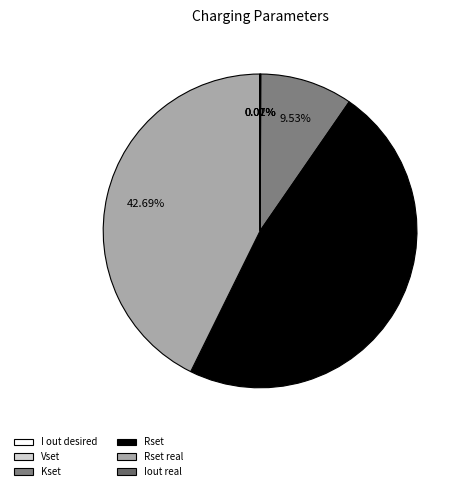

What percentage is the Rset real slice, to the nearest percent?

43%